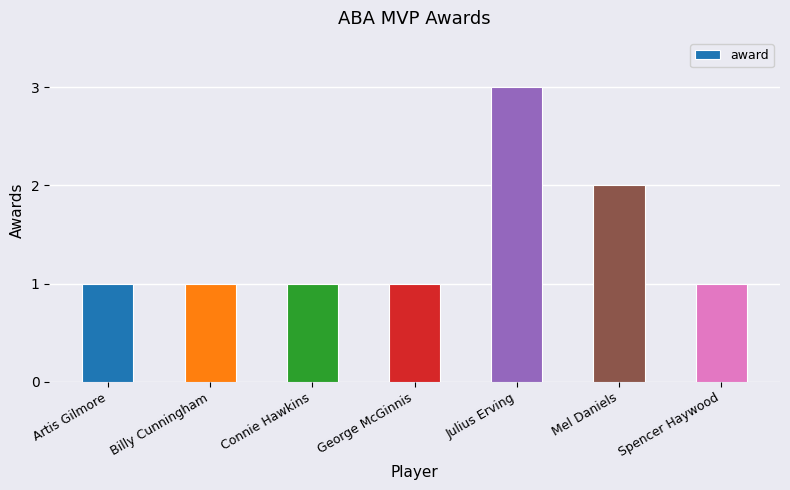

Does the chart contain any negative values?

No